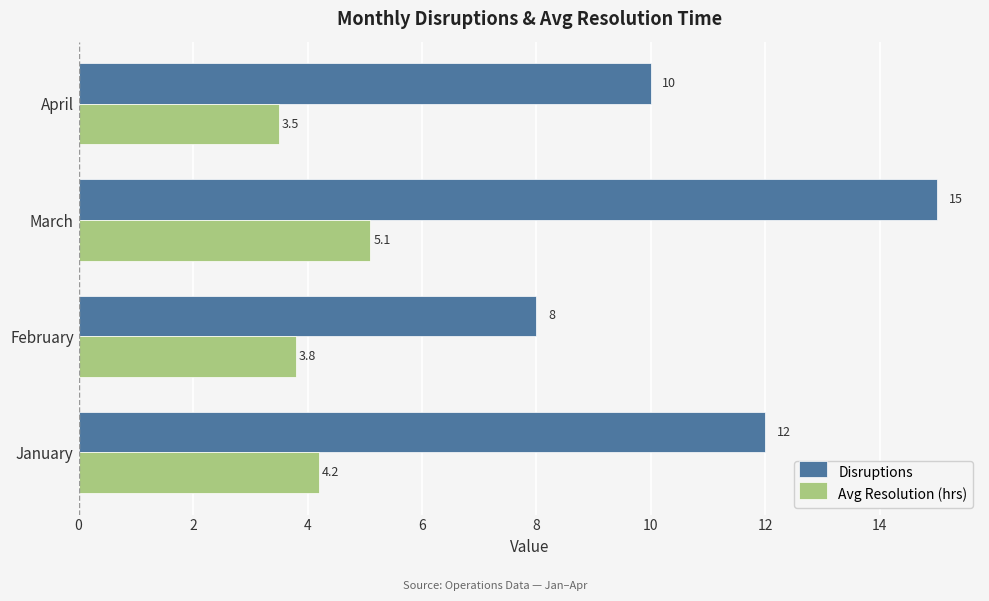

What are all the series names shown in the legend?

Disruptions, Avg Resolution (hrs)